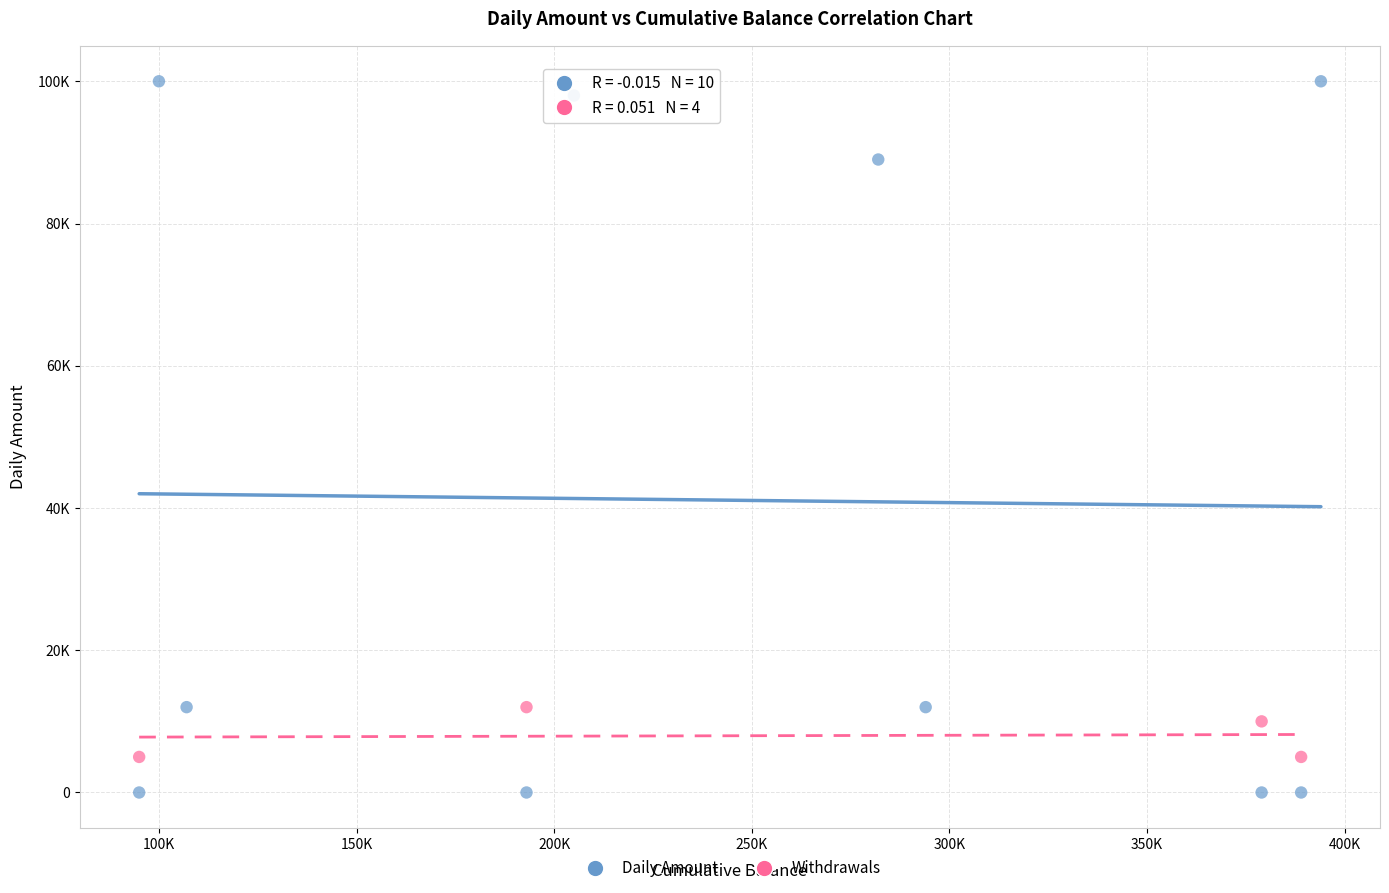

Which series contains the lowest Y value?

Daily Amount